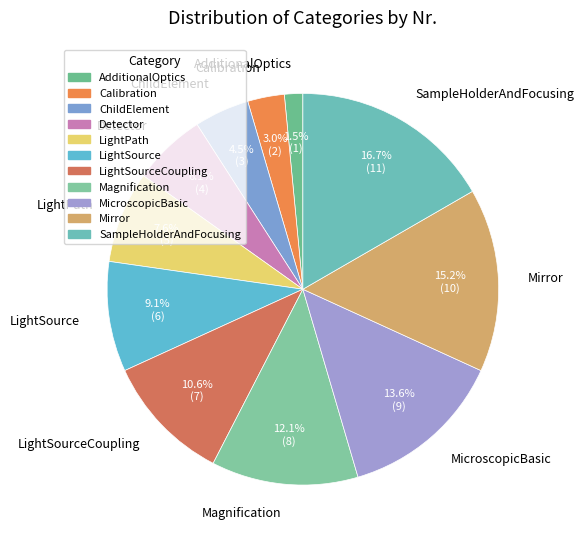

How many slices are in this pie chart?

11